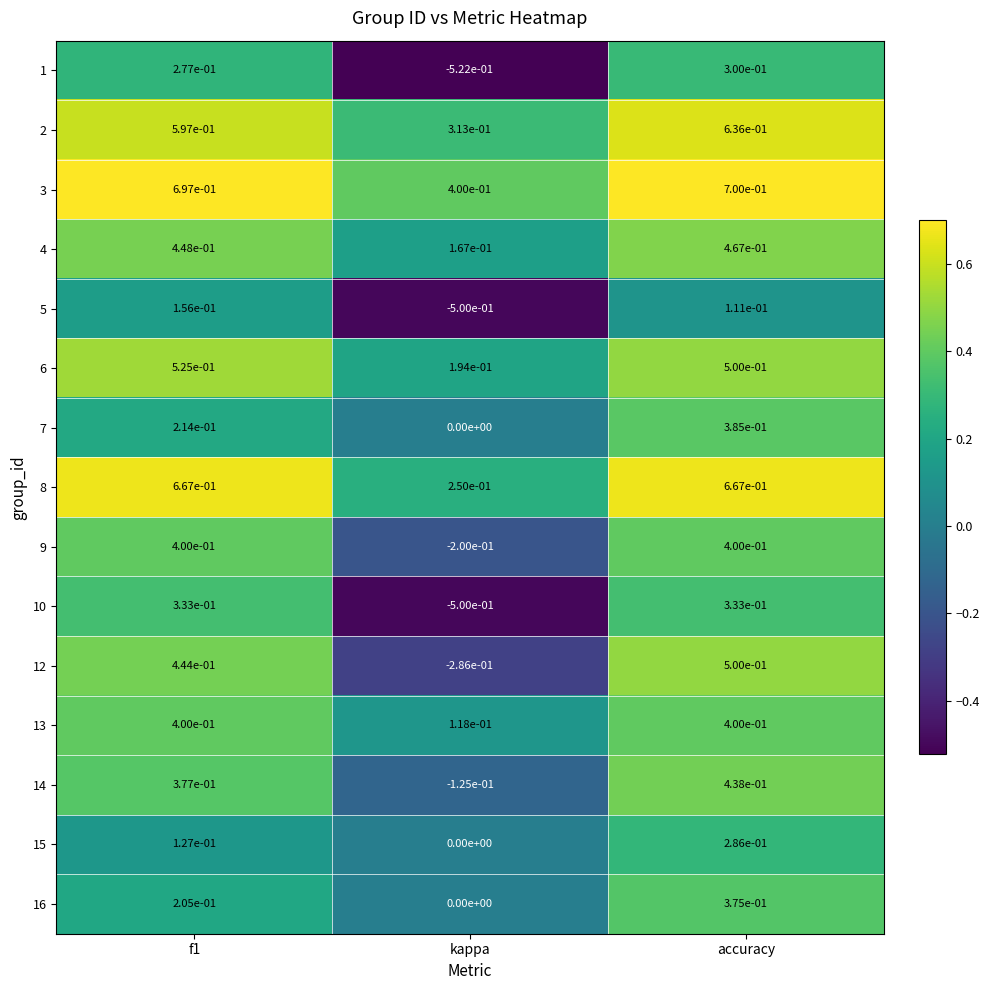

The 8 series shows 0.7 at f1. True or false?

True